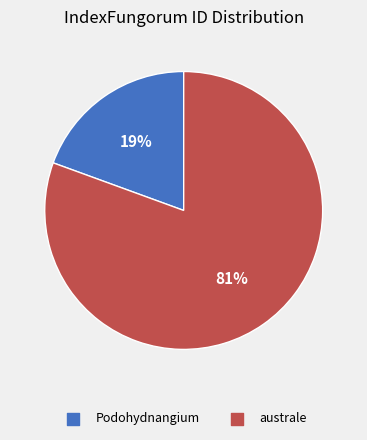

Count the number of slices in the pie.

2